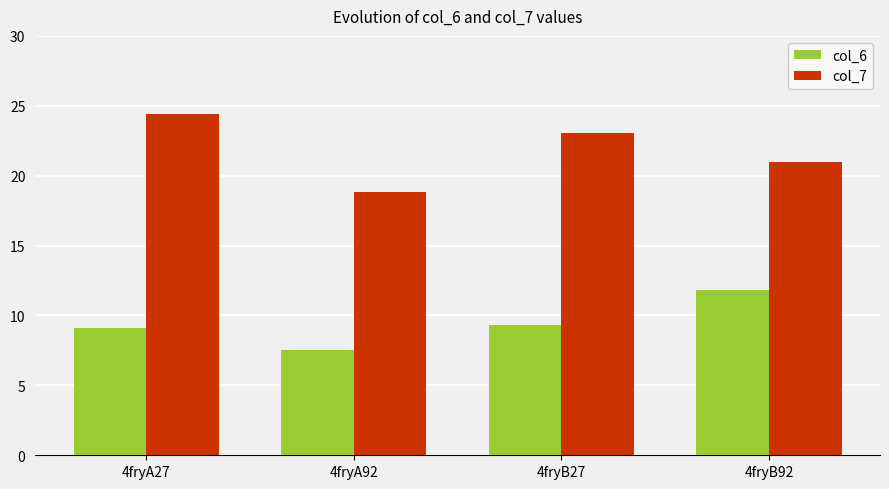

Is it true that col_7 equals 23.0 at 4fryB27?

True